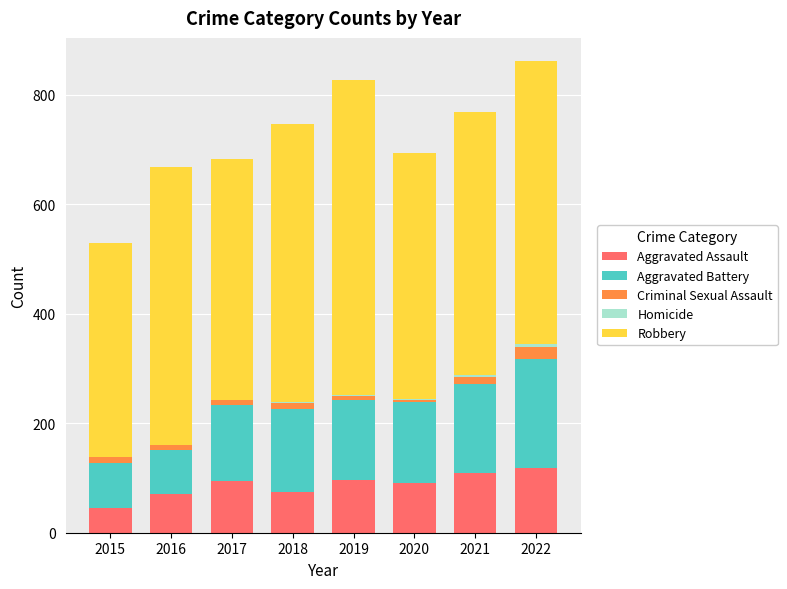

List the labels in order of Homicide value, smallest first.

2015, 2016, 2017, 2018, 2019, 2020, 2021, 2022